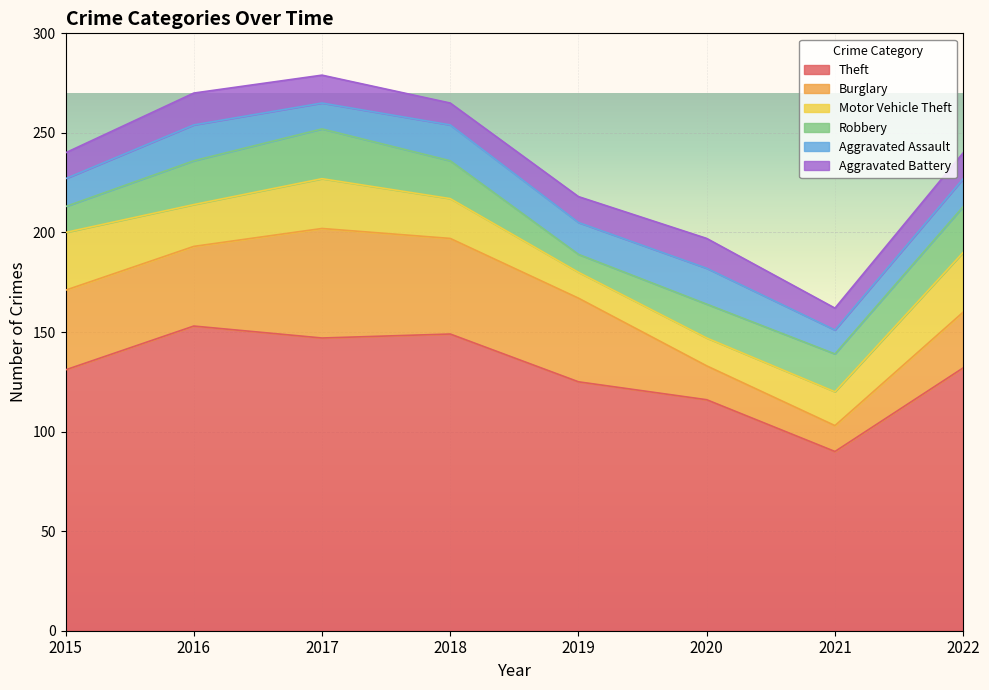

The Motor Vehicle Theft series shows 13 at 2019. True or false?

True